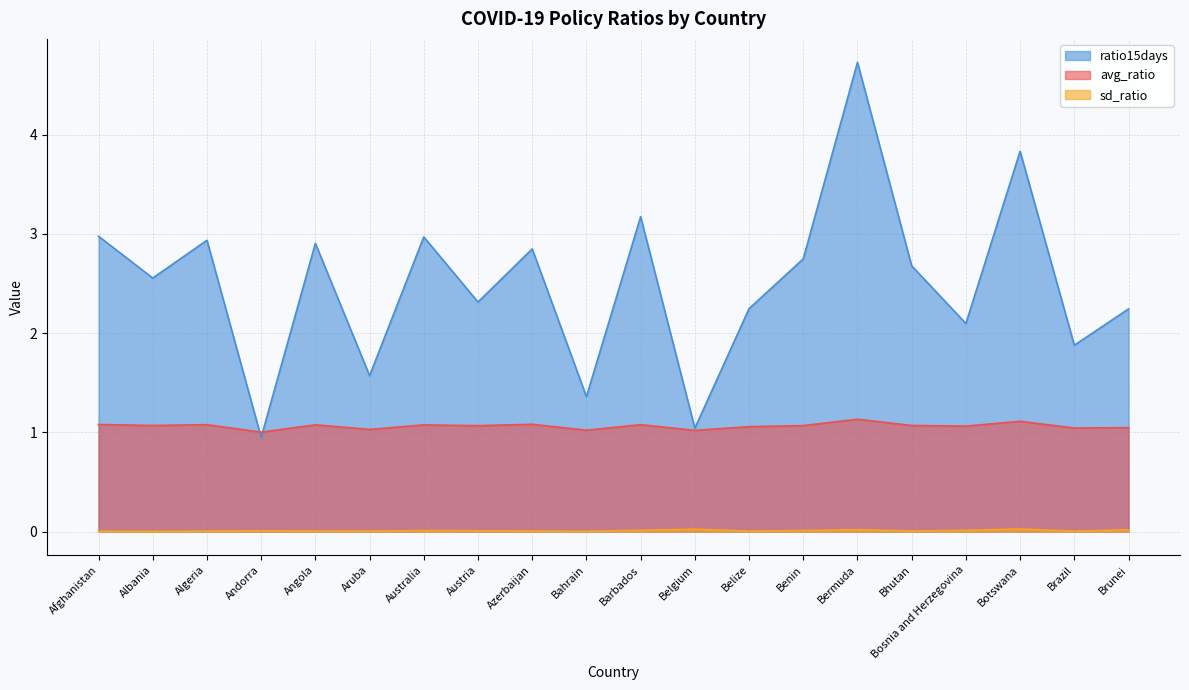

What is the sum of the ratio15days values at Afghanistan and Belgium?

4.0